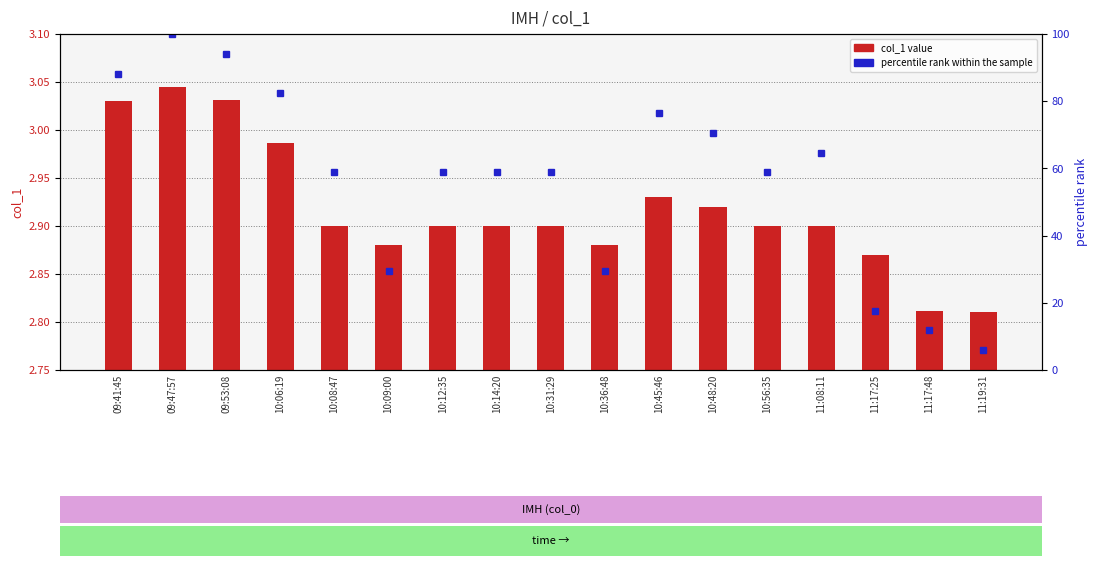

True or false: percentile rank within the sample has a value of 70.6 at 10:48:20.

True